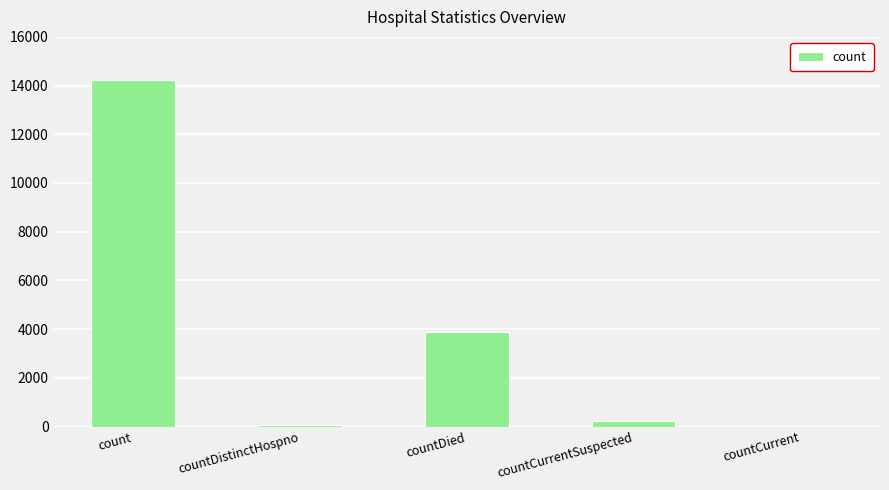

How many series are shown in this chart?

1